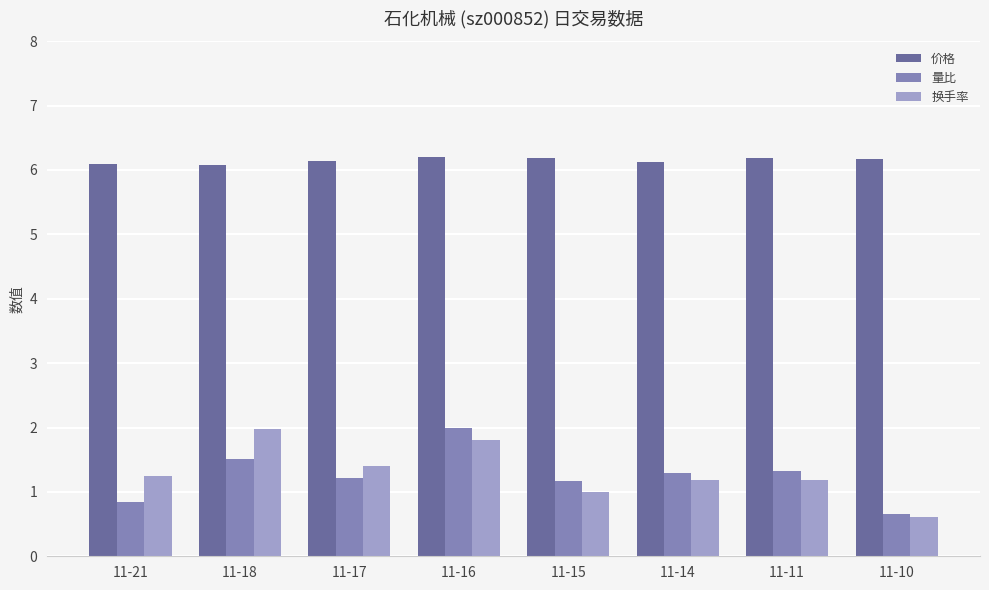

What is the sum of the 价格 values at 11-14 and 11-17?

12.3